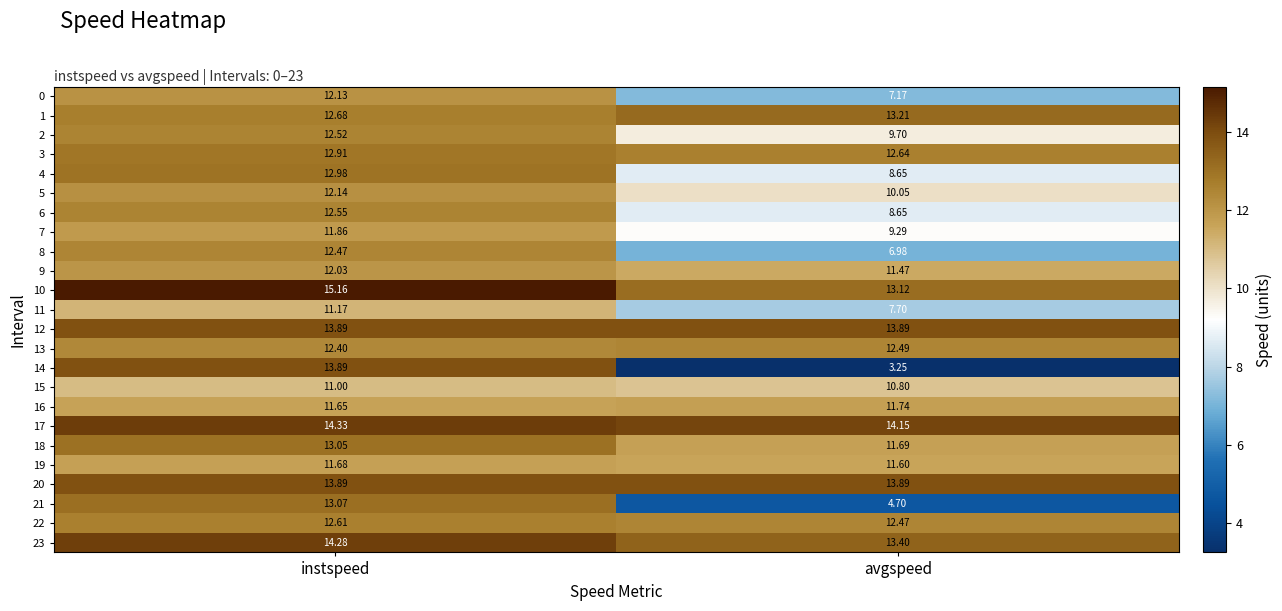

List the labels in order of 14 value, smallest first.

avgspeed, instspeed